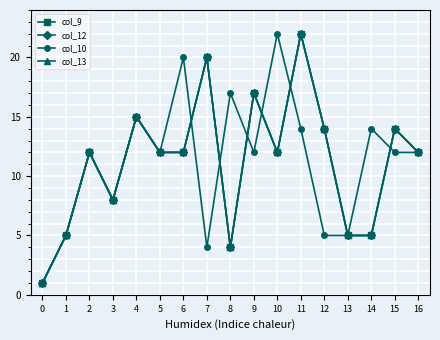

Is this an area chart (filled region under the line)?

No